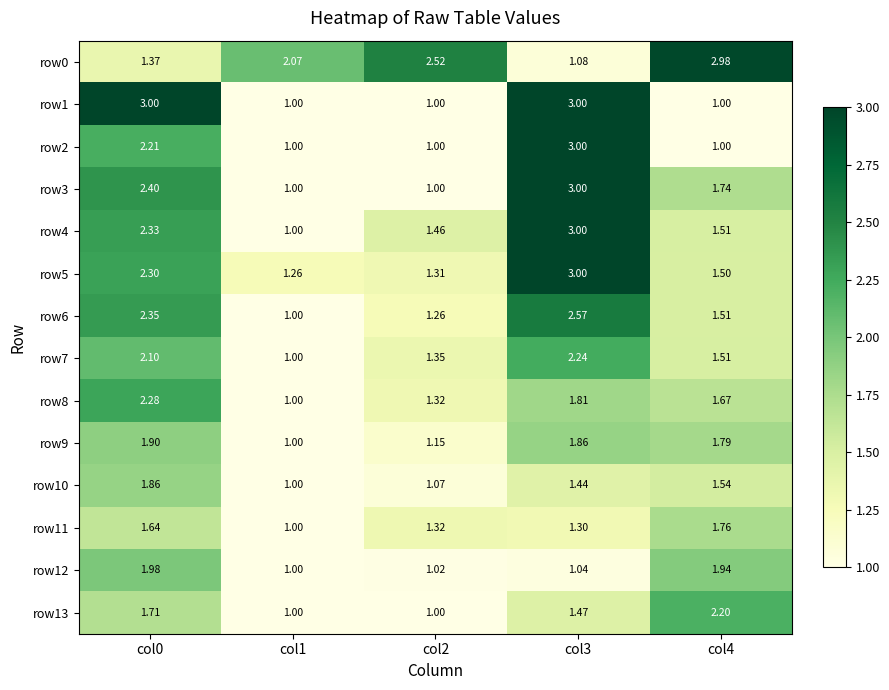

How many distinct data groups are displayed?

14